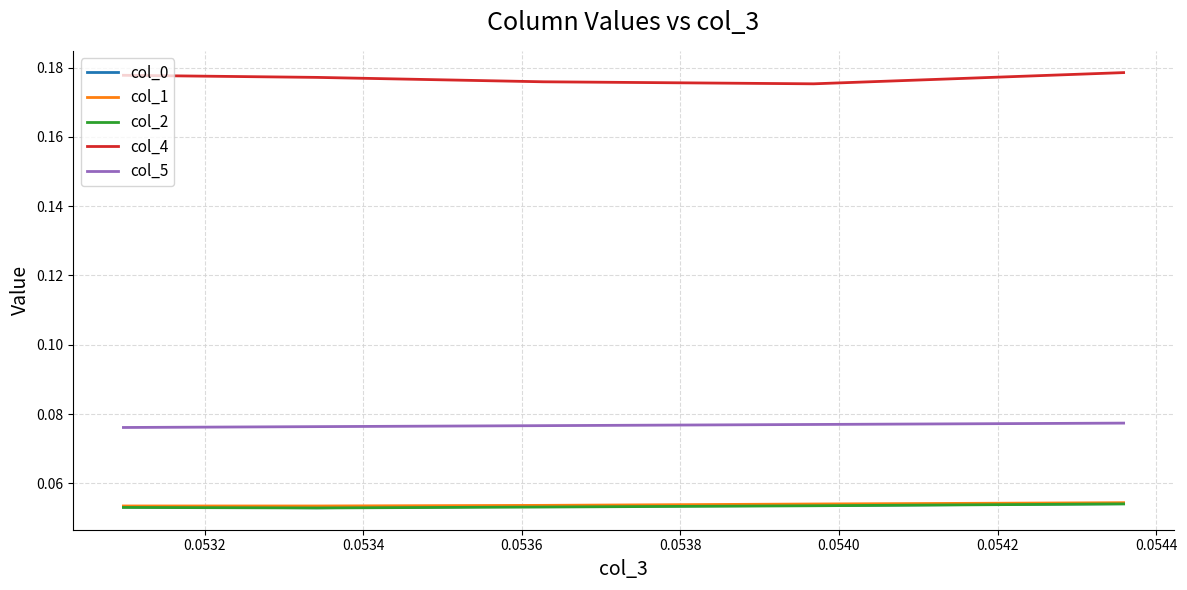

True or false: col_0 and col_5 intersect in this chart.

False